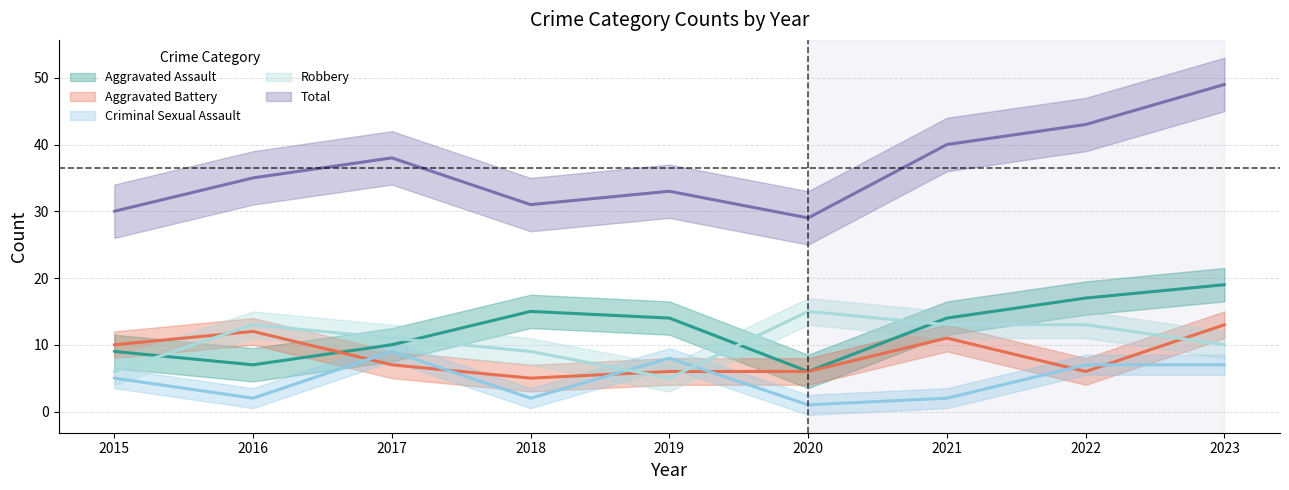

Which has a higher value, 2016 or 2023?

2023